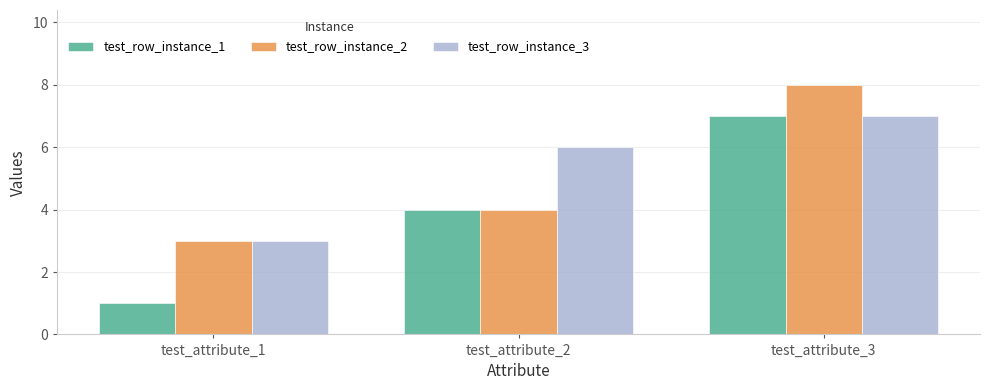

The test_row_instance_2 series shows 3 at test_attribute_1. True or false?

True